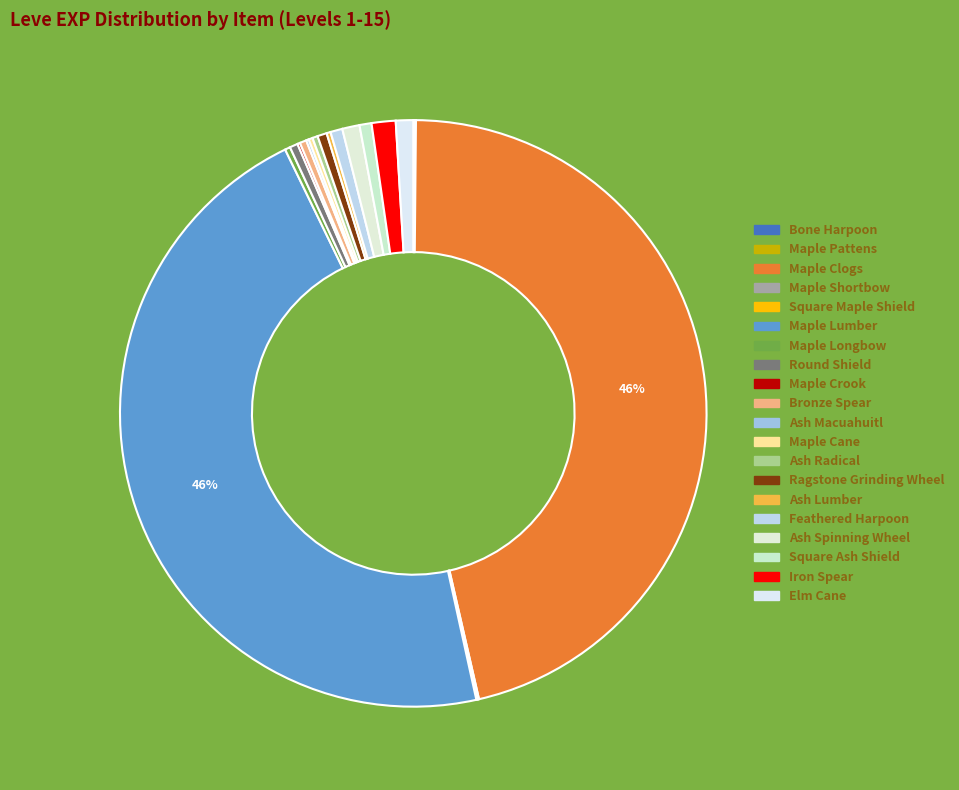

Rank the categories by value from lowest to highest.

Bone Harpoon, Maple Pattens, Maple Shortbow, Square Maple Shield, Maple Crook, Ash Macuahuitl, Maple Cane, Ash Lumber, Maple Longbow, Ash Radical, Bronze Spear, Round Shield, Ragstone Grinding Wheel, Feathered Harpoon, Square Ash Shield, Ash Spinning Wheel, Elm Cane, Iron Spear, Maple Clogs, Maple Lumber